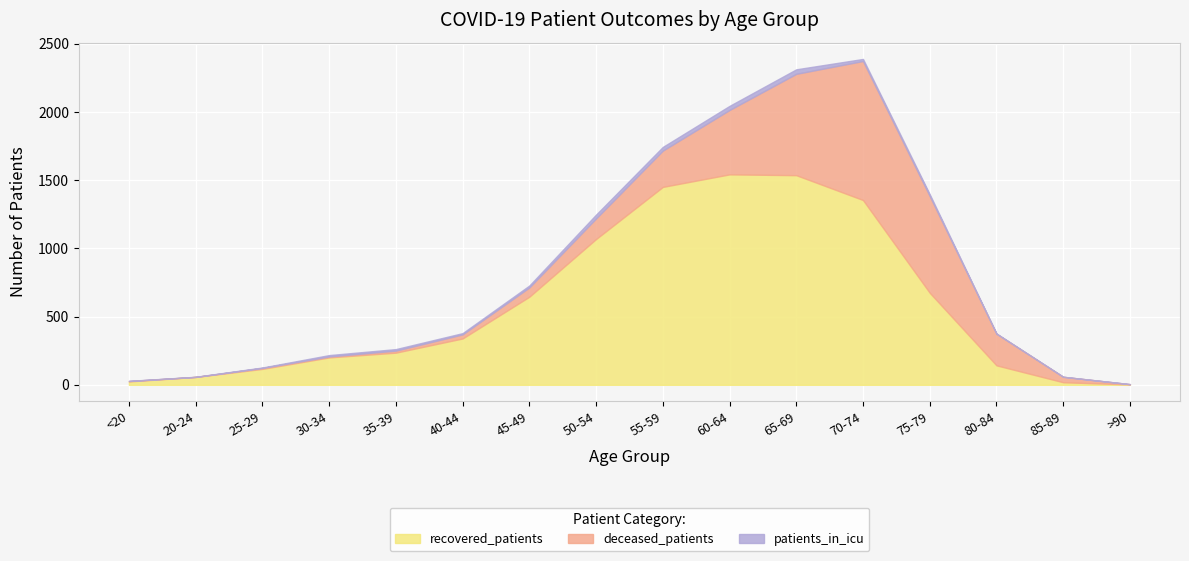

What are all the series names shown in the legend?

recovered_patients, deceased_patients, patients_in_icu